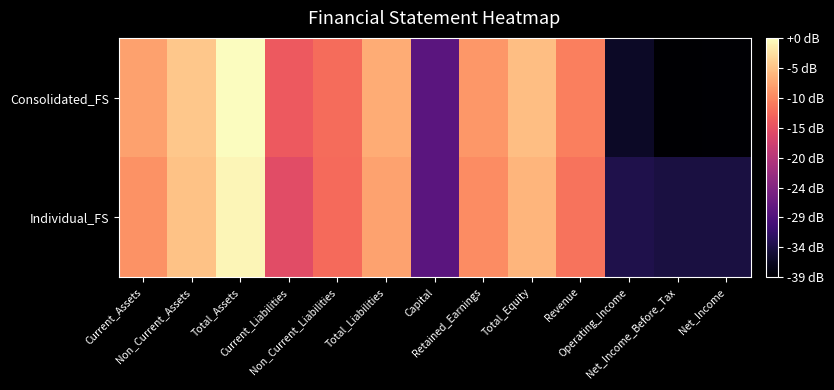

What is the difference between the highest and lowest values at Non_Current_Liabilities?

0.2